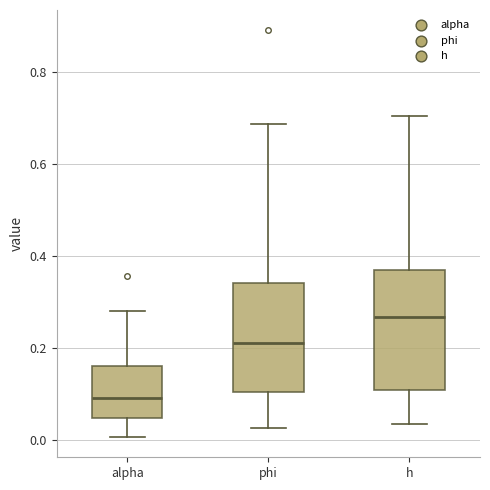

Reading left to right, transcribe this box plot: for each box, give where its median line is, the range the box spans, and where its two whiskers end, as read against the y-axis. The values are not printed on the chart, so give them approximately, as read against the axis.

alpha: median 0.10, box 0.04 to 0.16, whiskers 0.00 to 0.28
phi: median 0.22, box 0.10 to 0.34, whiskers 0.02 to 0.68
h: median 0.26, box 0.10 to 0.36, whiskers 0.04 to 0.70